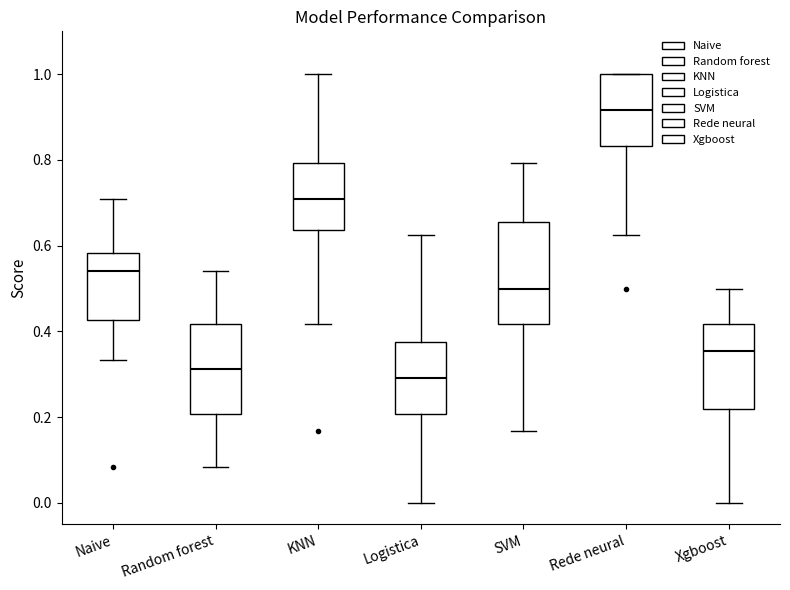

Which box has the lowest median line?

Logistica